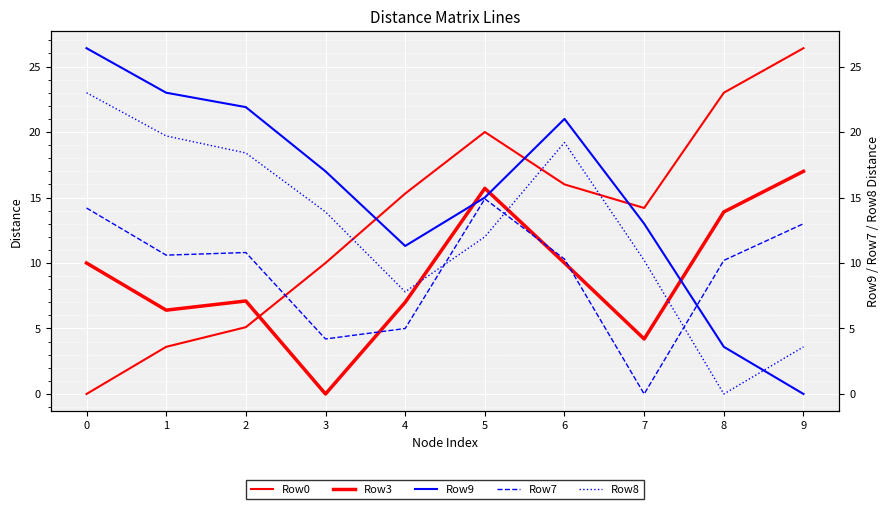

Reading left to right, what are all the values shown in this chart?

Row0: 0=0.0	1=3.6	2=5.1	3=10.0	4=15.3	5=20.0	6=16.0	7=14.2	8=23.0	9=26.4
Row3: 0=10.0	1=6.4	2=7.1	3=0.0	4=7.0	5=15.7	6=10.0	7=4.2	8=13.9	9=17.0
Row9: 0=26.4	1=23.0	2=21.9	3=17.0	4=11.3	5=15.0	6=21.0	7=13.0	8=3.6	9=0.0
Row7: 0=14.2	1=10.6	2=10.8	3=4.2	4=5.0	5=14.9	6=10.3	7=0.0	8=10.2	9=13.0
Row8: 0=23.0	1=19.7	2=18.4	3=13.9	4=7.8	5=12.0	6=19.2	7=10.2	8=0.0	9=3.6